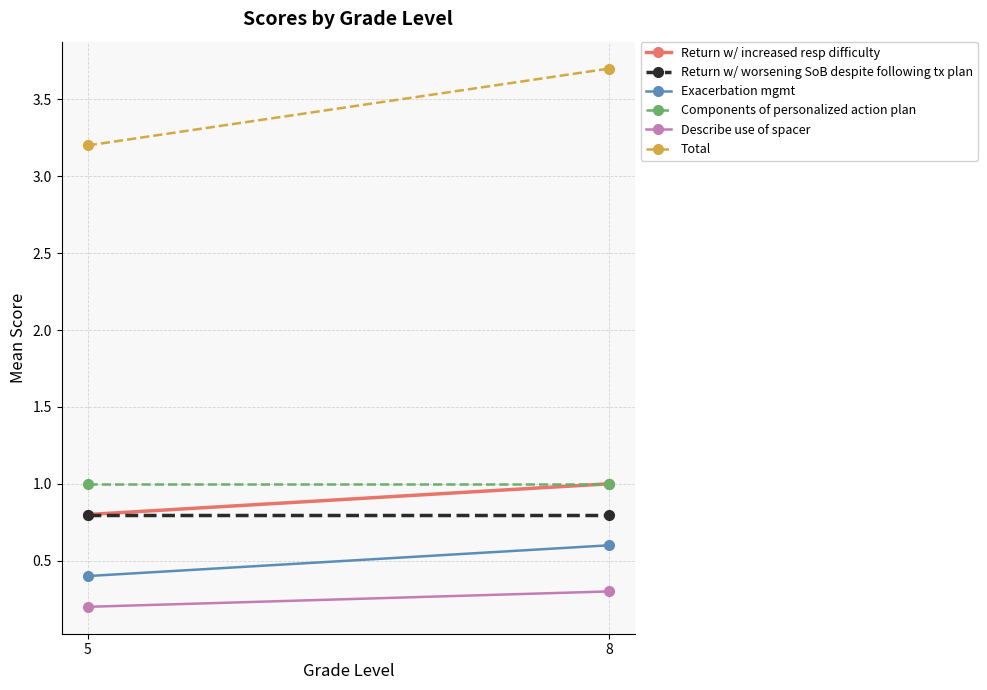

What are all the series names shown in the legend?

Return w/ increased resp difficulty, Return w/ worsening SoB despite following tx plan, Exacerbation mgmt, Components of personalized action plan, Describe use of spacer, Total